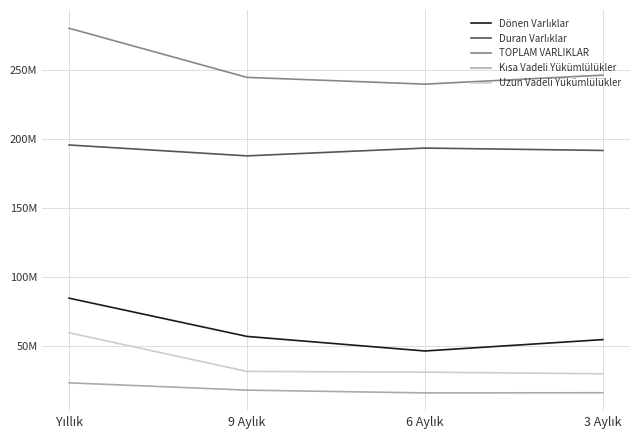

Rank the categories by Kısa Vadeli Yükümlülükler value from highest to lowest.

Yıllık, 9 Aylık, 3 Aylık, 6 Aylık